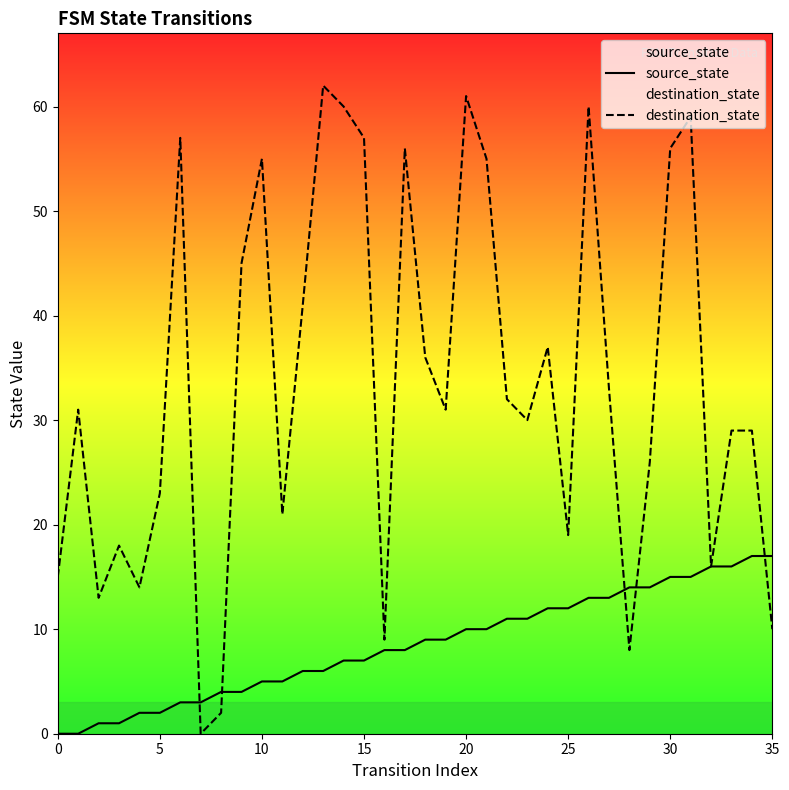

At which label does source_state reach its peak?

34